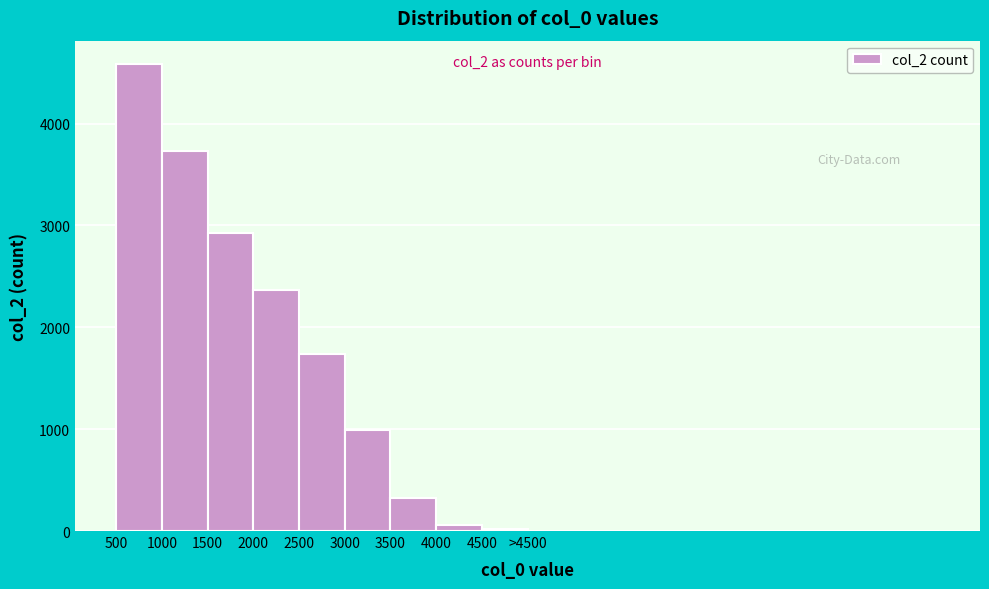

Which has a higher value, 1500 or 3000?

1500